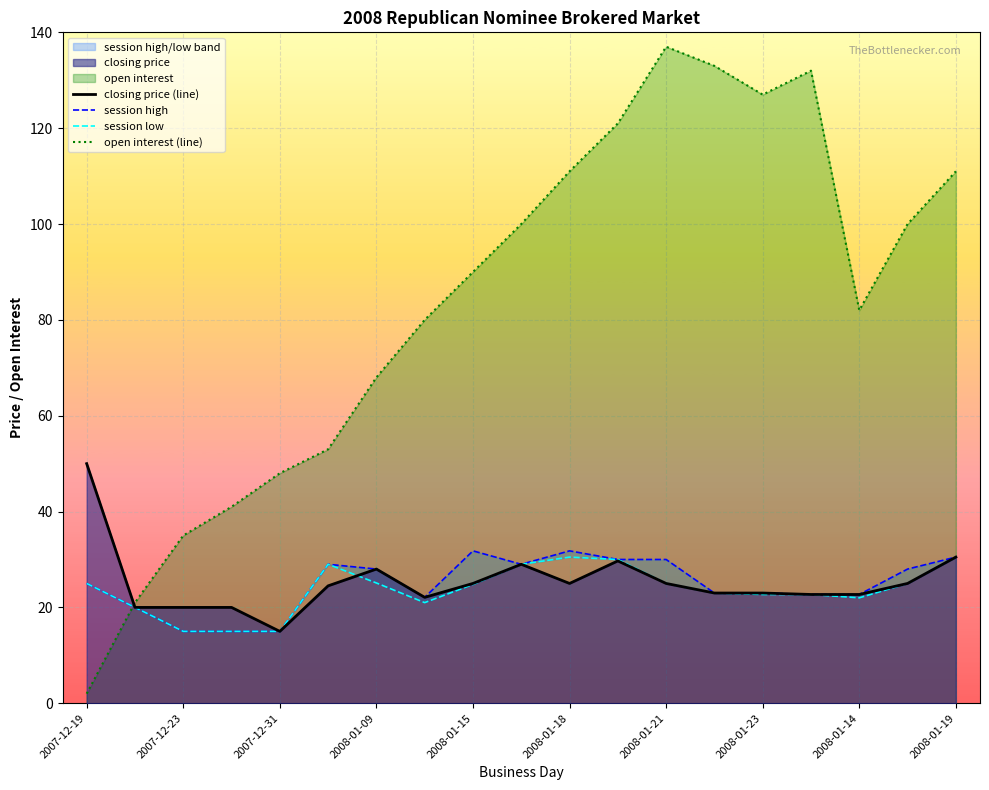

What is the spread (max minus min) of values at 17?

75.0